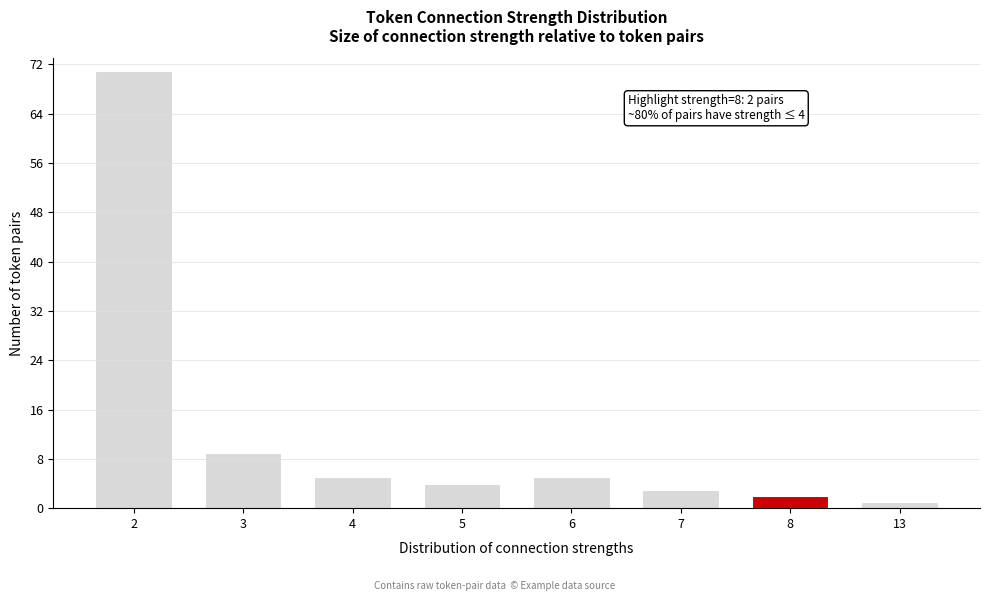

Reading left to right, list all the values displayed in this chart.

71	9	5	4	5	3	2	1